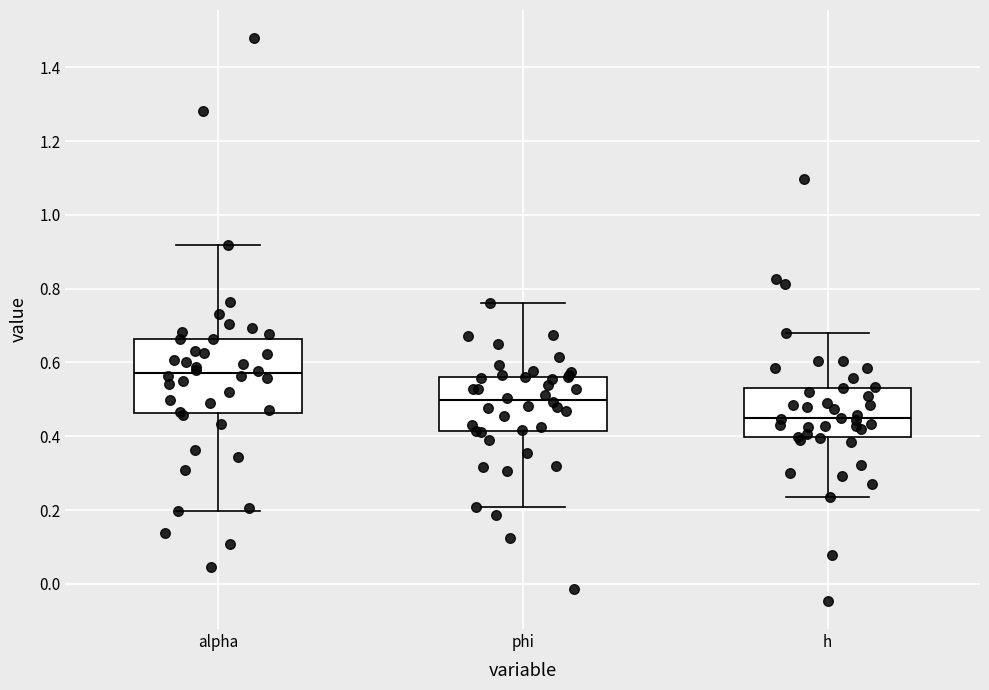

Reading left to right, read every box against the y-axis: the position of its median line, the range the box covers, and the ends of its whiskers. The values are not printed on the chart, so give them approximately, as read against the axis.

alpha: median 0.58, box 0.46 to 0.66, whiskers 0.20 to 0.92
phi: median 0.50, box 0.42 to 0.56, whiskers 0.20 to 0.76
h: median 0.44, box 0.40 to 0.54, whiskers 0.24 to 0.68